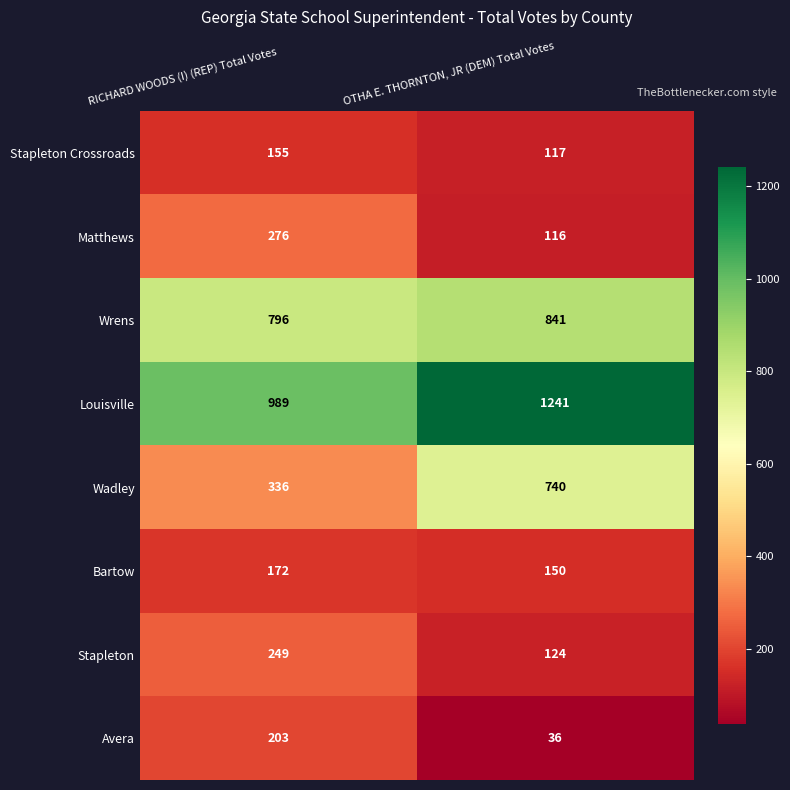

Which series has the largest total across all categories?

Louisville